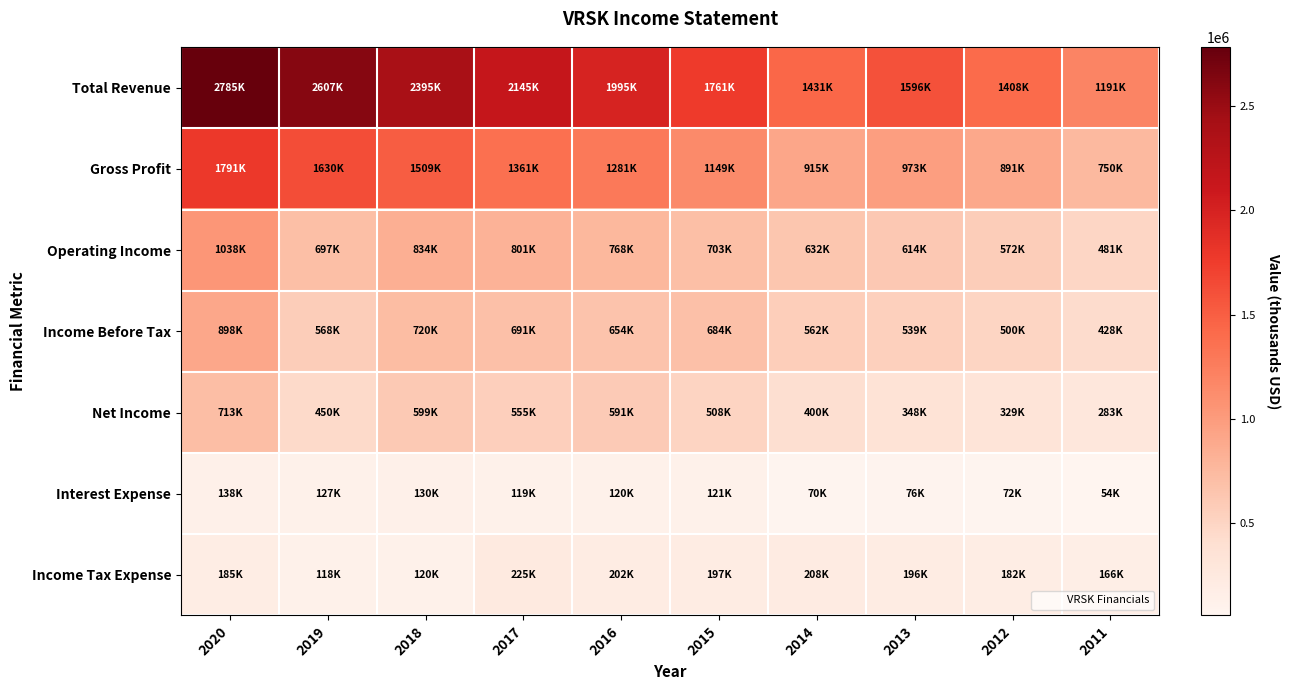

Which series has the widest spread of values?

Total Revenue